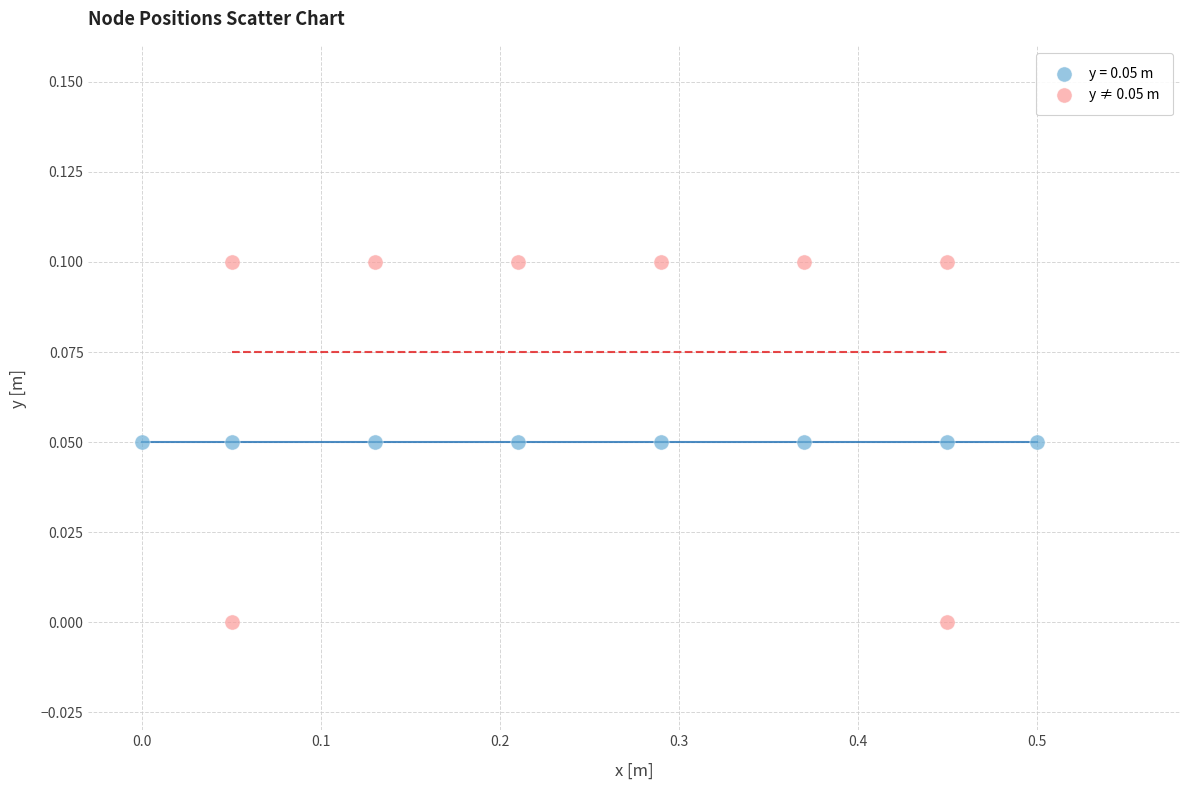

Which series contains the highest Y value?

y ≠ 0.05 m